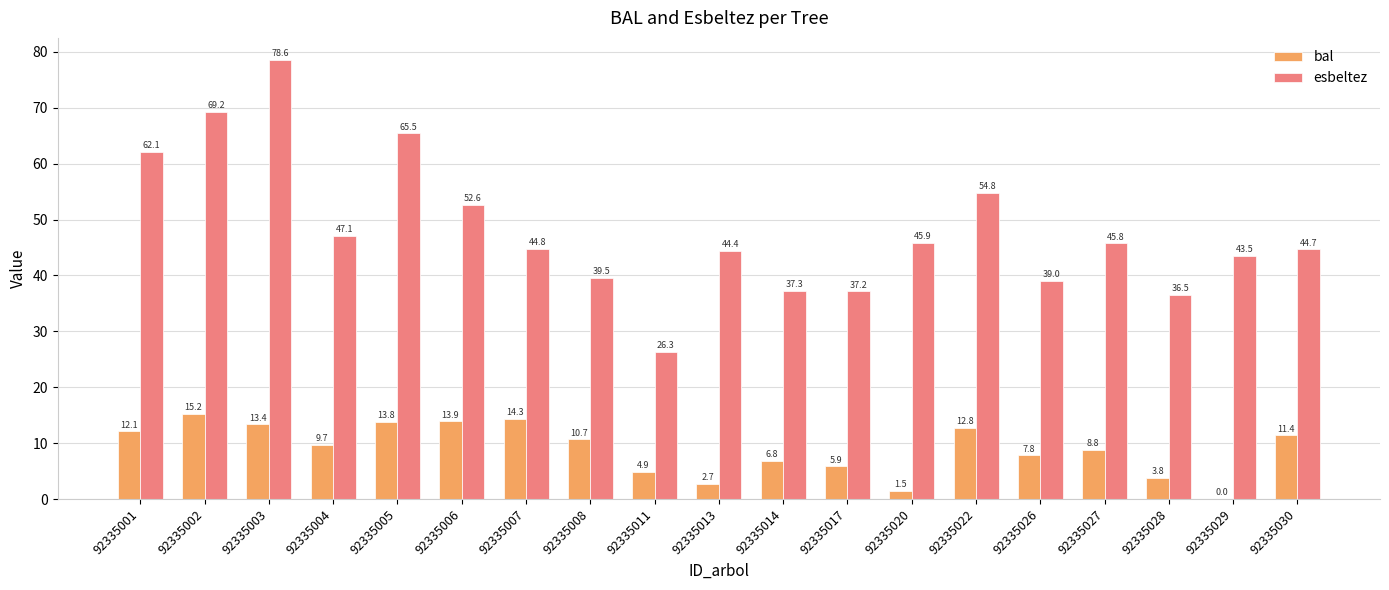

Between 92335011 and 92335022, which series saw the biggest shift?

esbeltez